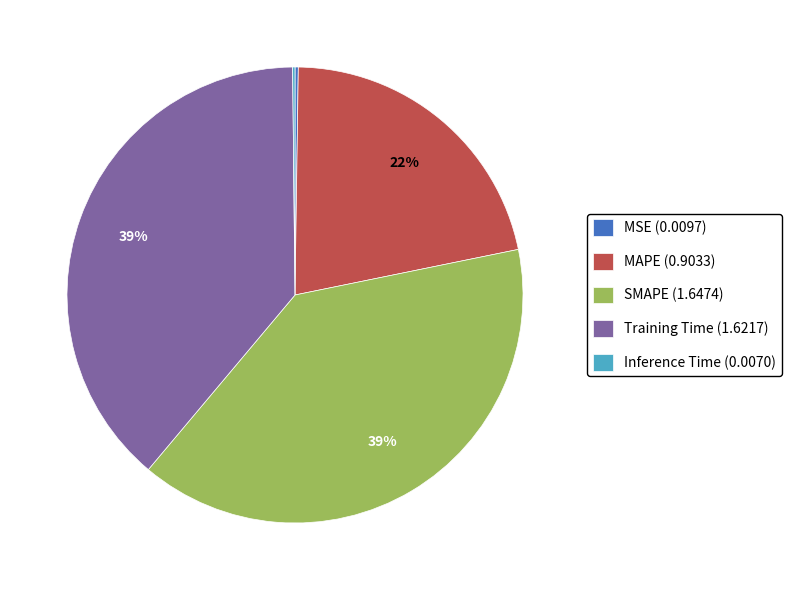

The SMAPE (1.6474) slice represents 39% of the pie. True or false?

True